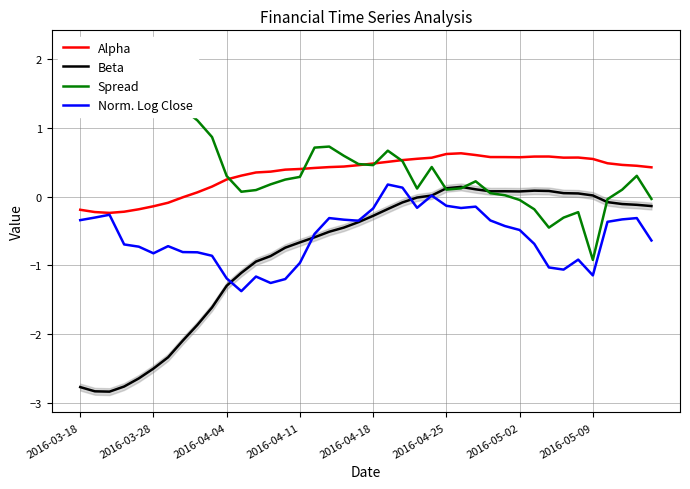

True or false: Alpha and Beta cross at least once.

False